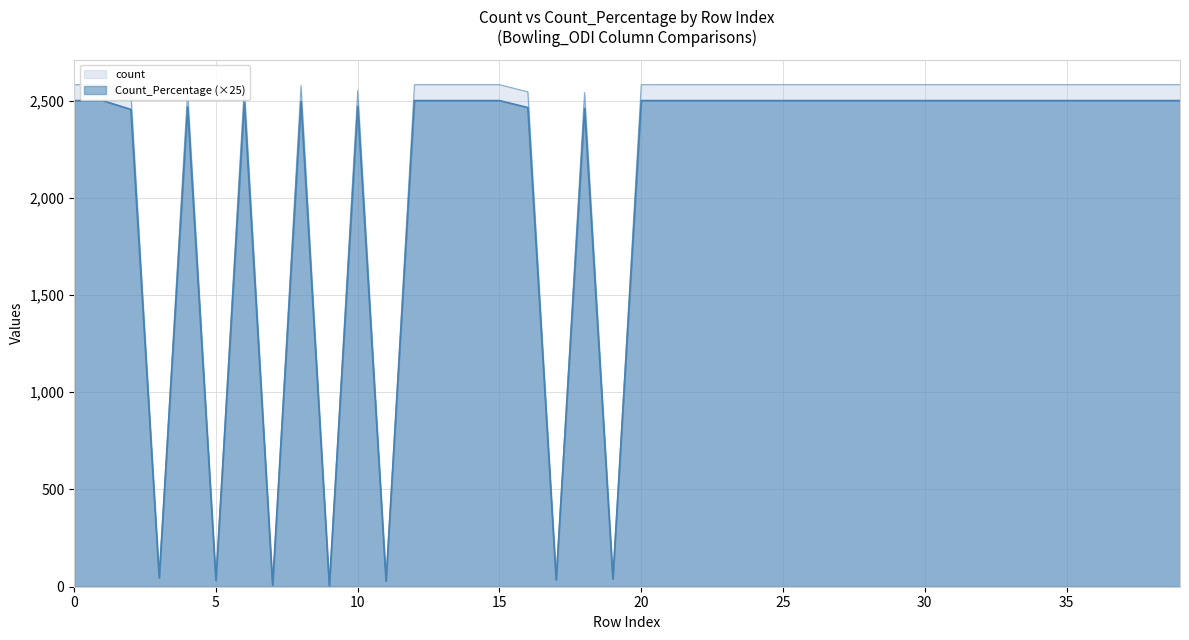

What is the value of the Count_Percentage point at the 38th from the left?

2500.0